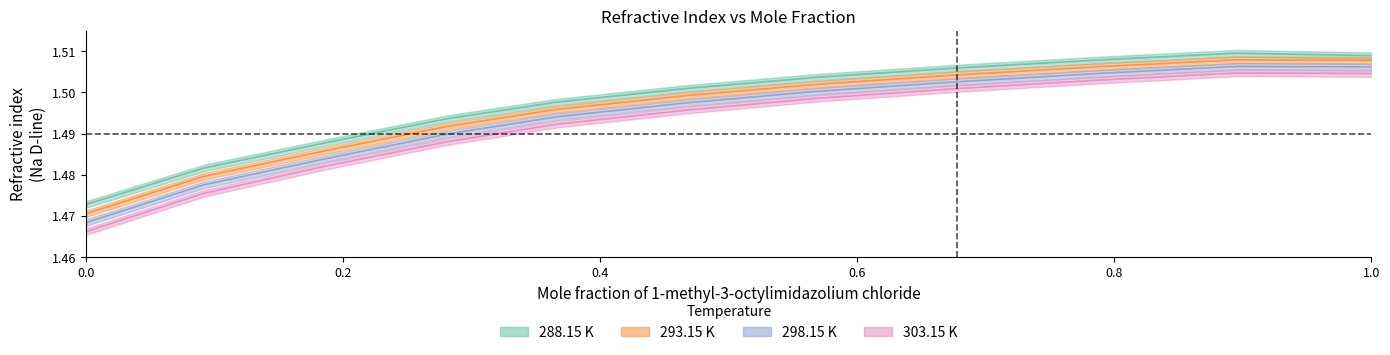

Reading left to right, what are all the values shown in this chart?

288.15 K: 0.0=1.5	0.0915=1.5	0.1857=1.5	0.2805=1.5	0.3657=1.5	0.4679=1.5	0.57=1.5	0.6779=1.5	0.79=1.5	0.8959=1.5	1.0=1.5
293.15 K: 0.0=1.5	0.0915=1.5	0.1857=1.5	0.2805=1.5	0.3657=1.5	0.4679=1.5	0.57=1.5	0.6779=1.5	0.79=1.5	0.8959=1.5	1.0=1.5
298.15 K: 0.0=1.5	0.0915=1.5	0.1857=1.5	0.2805=1.5	0.3657=1.5	0.4679=1.5	0.57=1.5	0.6779=1.5	0.79=1.5	0.8959=1.5	1.0=1.5
303.15 K: 0.0=1.5	0.0915=1.5	0.1857=1.5	0.2805=1.5	0.3657=1.5	0.4679=1.5	0.57=1.5	0.6779=1.5	0.79=1.5	0.8959=1.5	1.0=1.5